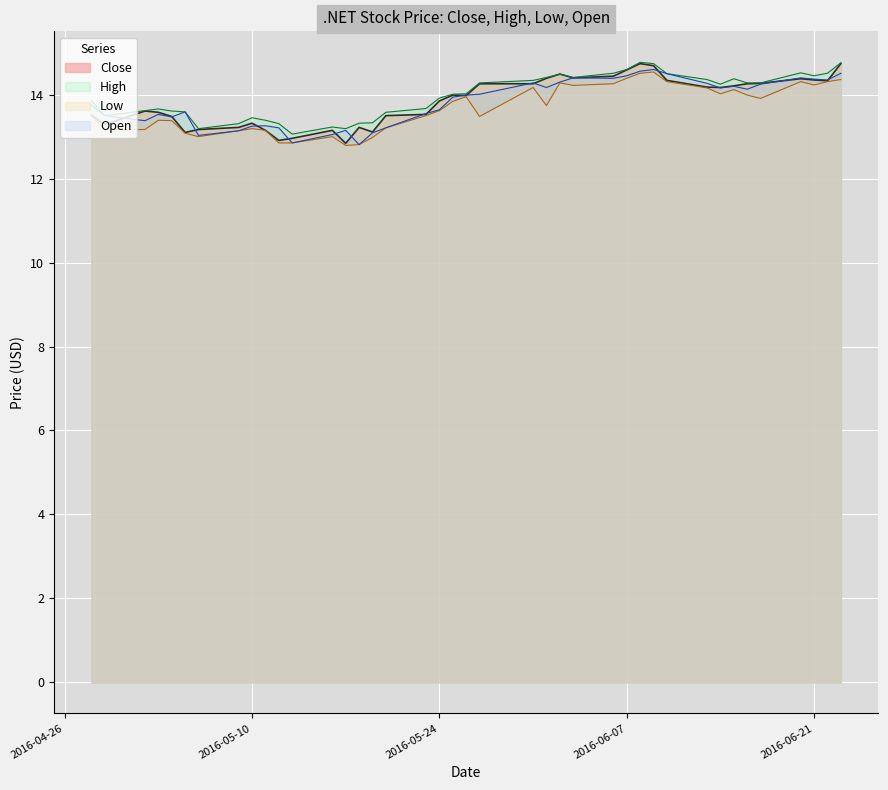

How many data points in High are less than 14?

19